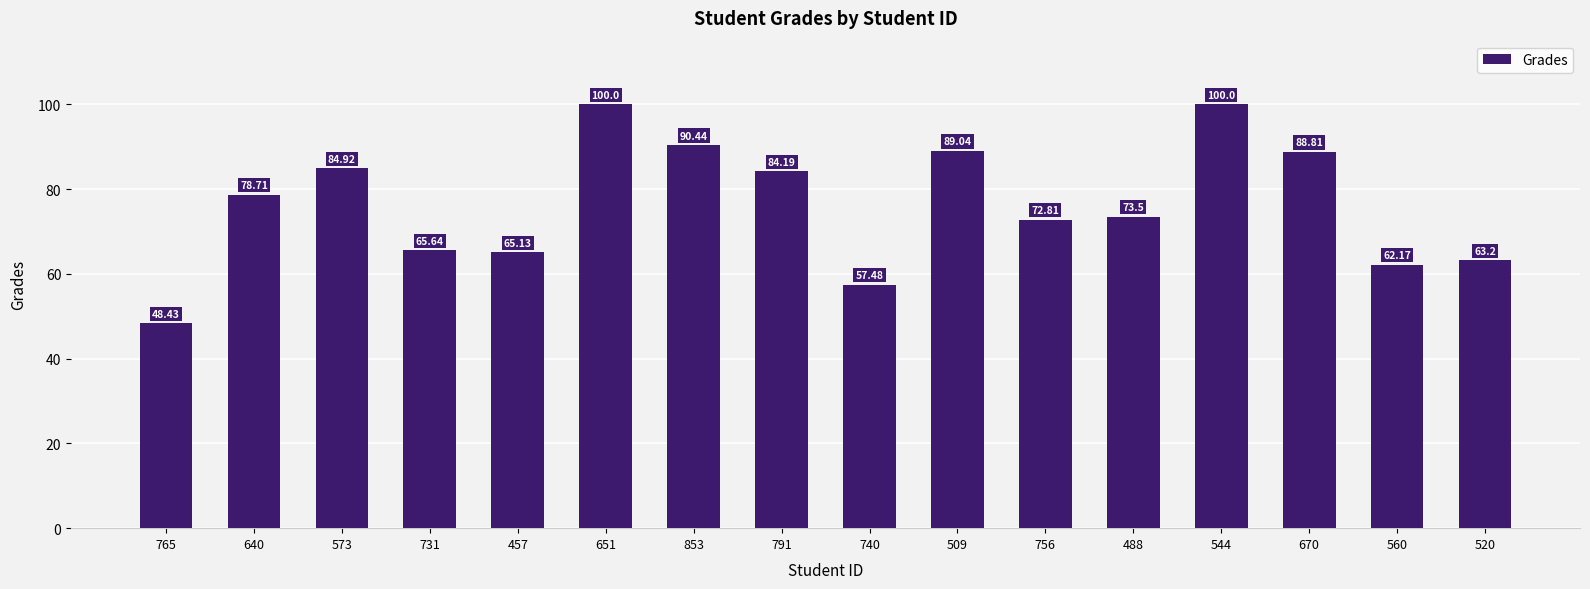

True or false: the data shows 78.7 at 640.

True